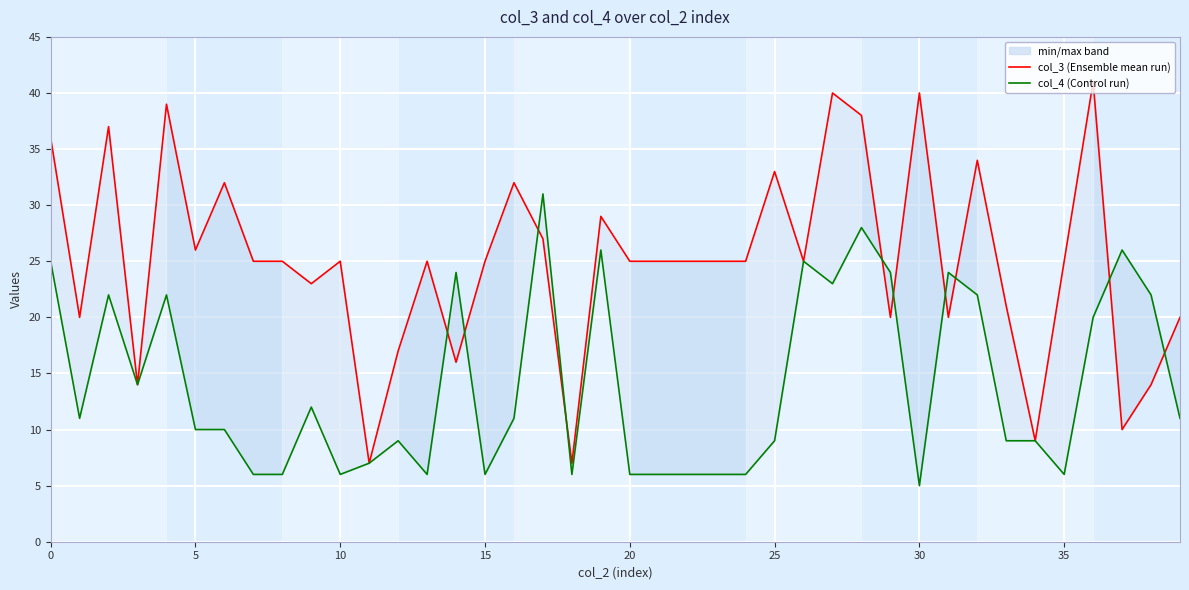

In col_3 (Ensemble mean run), how many points are higher than both neighbors (excluding endpoints)?

12